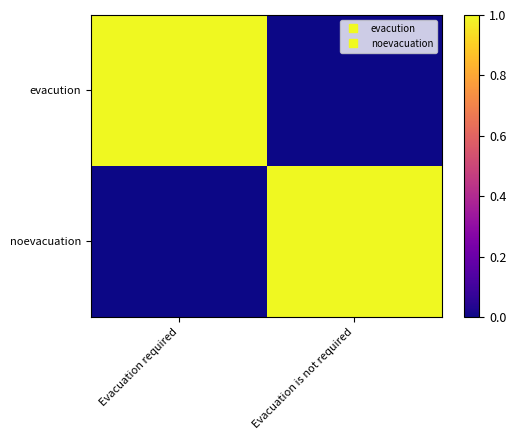

Reading left to right, what are all the values shown in this chart?

evacution: Evacuation required=1	Evacuation is not required=0
noevacuation: Evacuation required=0	Evacuation is not required=1